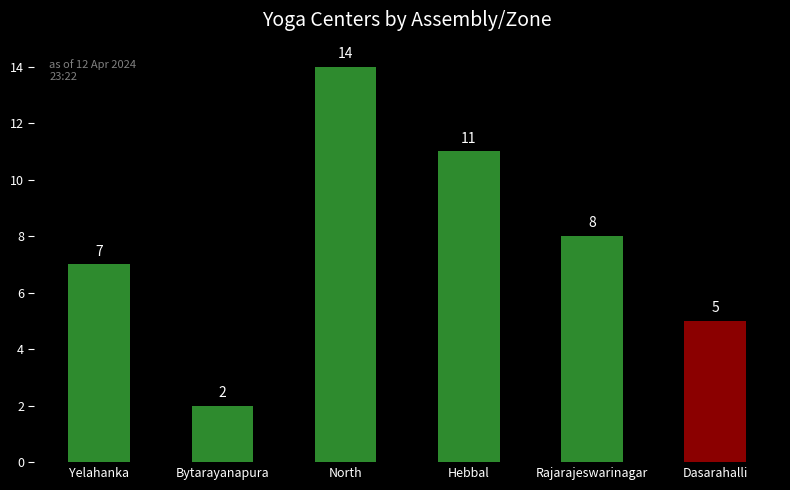

The value at Bytarayanapura is 2. True or false?

True